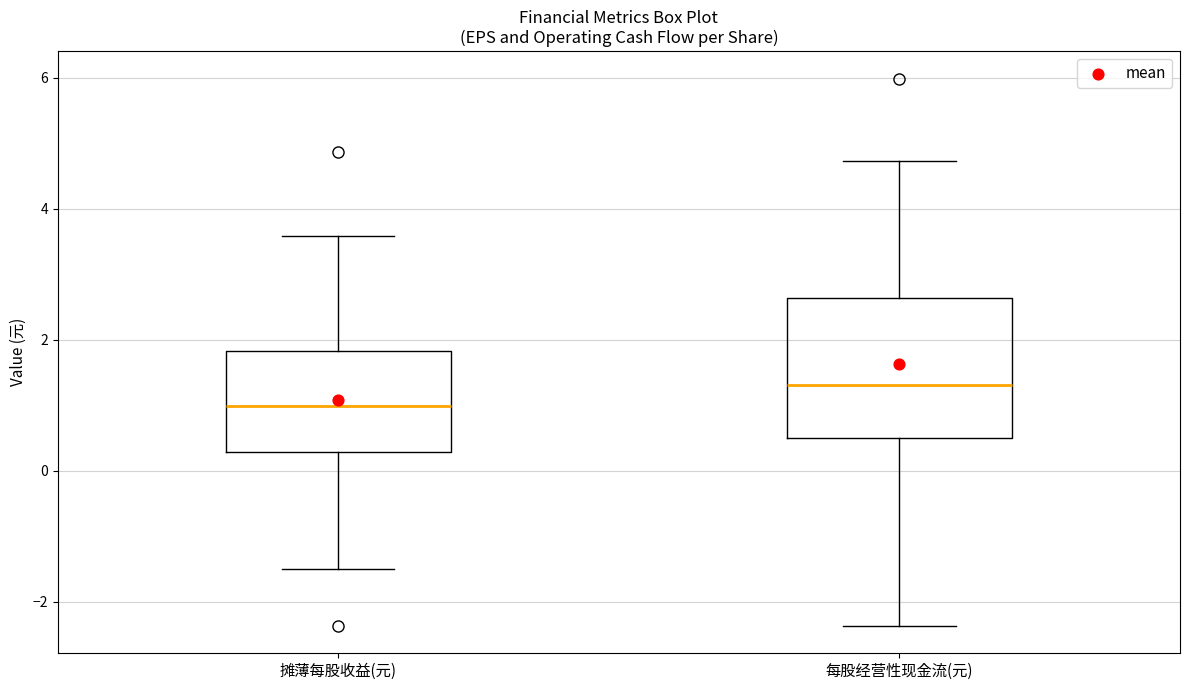

Reading left to right, read every box against the y-axis: the position of its median line, the range the box covers, and the ends of its whiskers. The values are not printed on the chart, so give them approximately, as read against the axis.

摊薄每股收益(元): median 1.0, box 0.2 to 1.8, whiskers -1.4 to 3.6
每股经营性现金流(元): median 1.4, box 0.4 to 2.6, whiskers -2.4 to 4.8